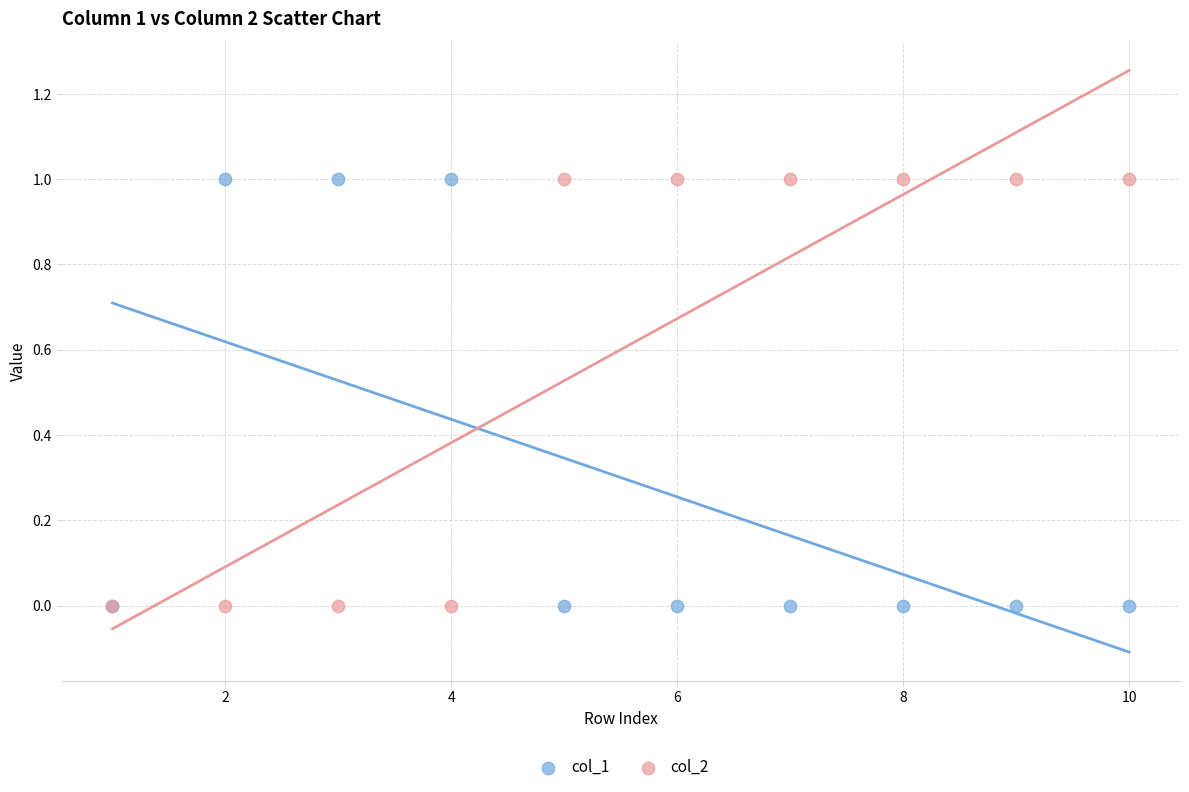

What are all the series names shown in the legend?

col_1, col_2